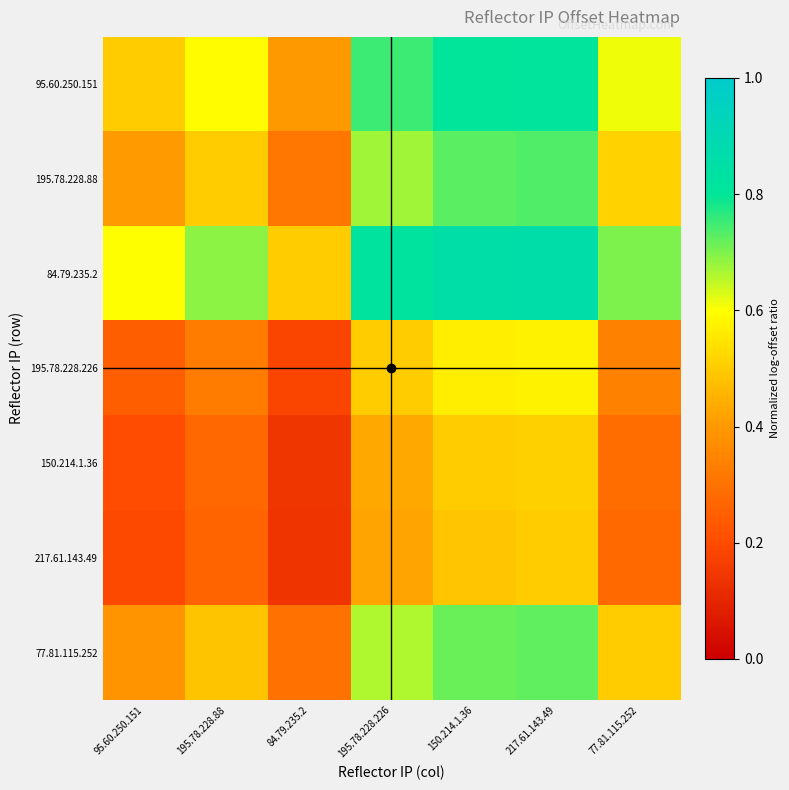

At how many categories does at least one series exceed 0?

7